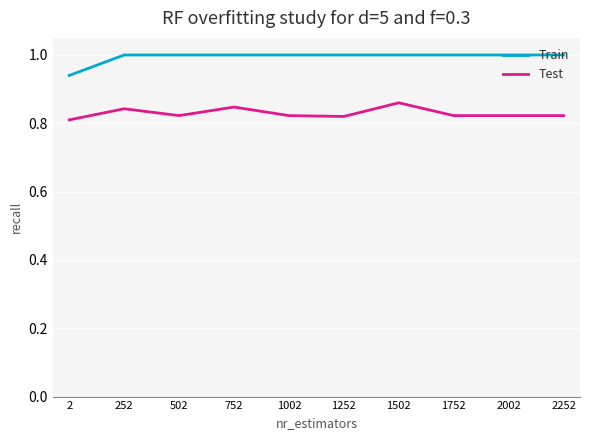

Is it true that Train equals 1.0 at 252?

True